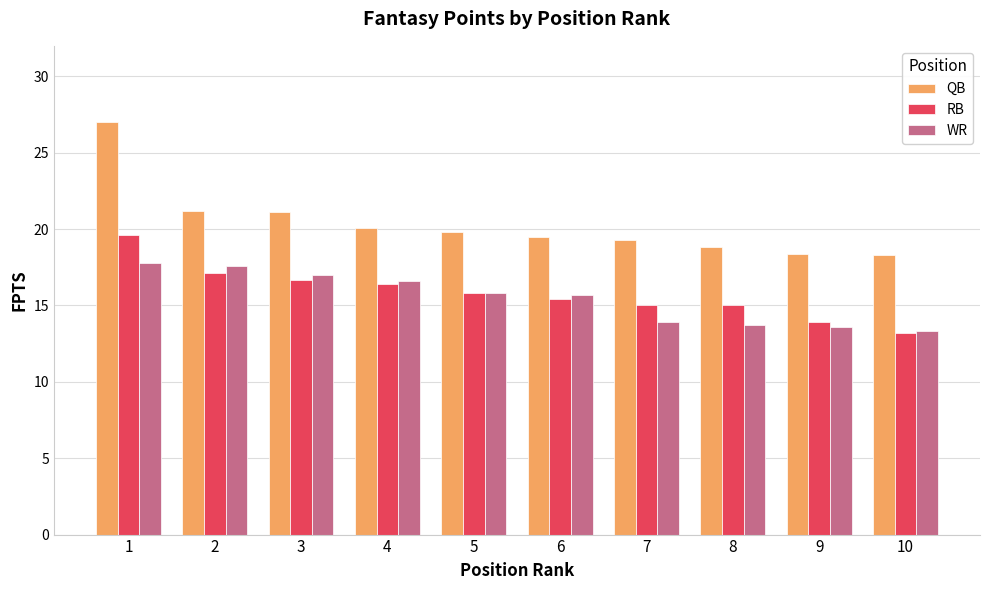

Which series has the largest range (max minus min)?

QB